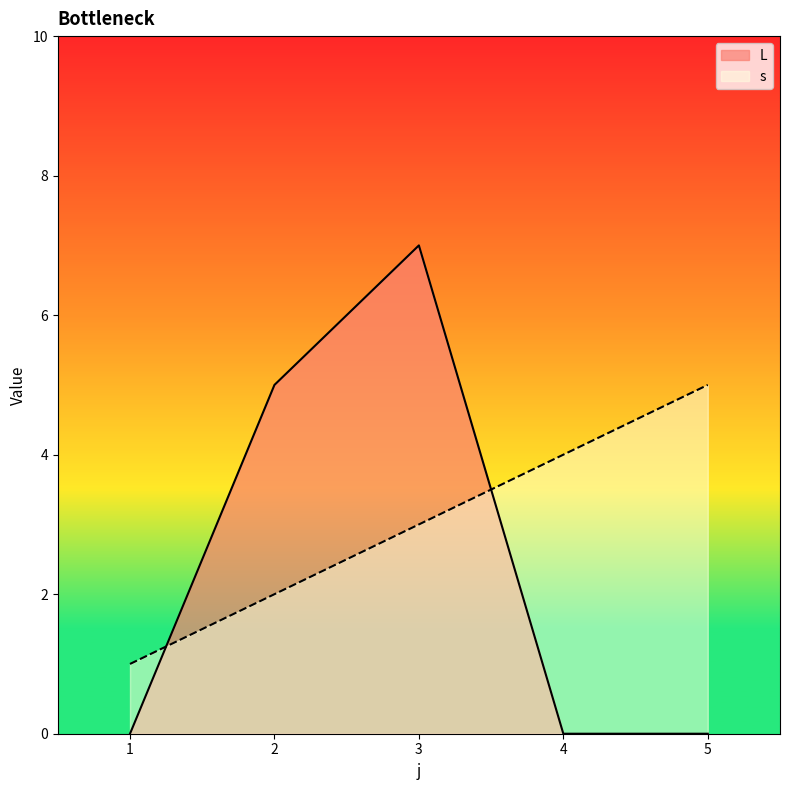

What is the sum of all s values?

15